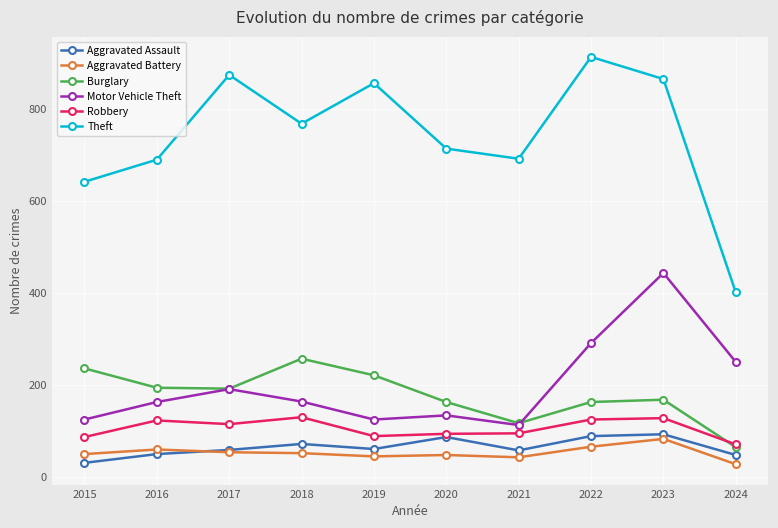

What is the average value of the Burglary series?

178